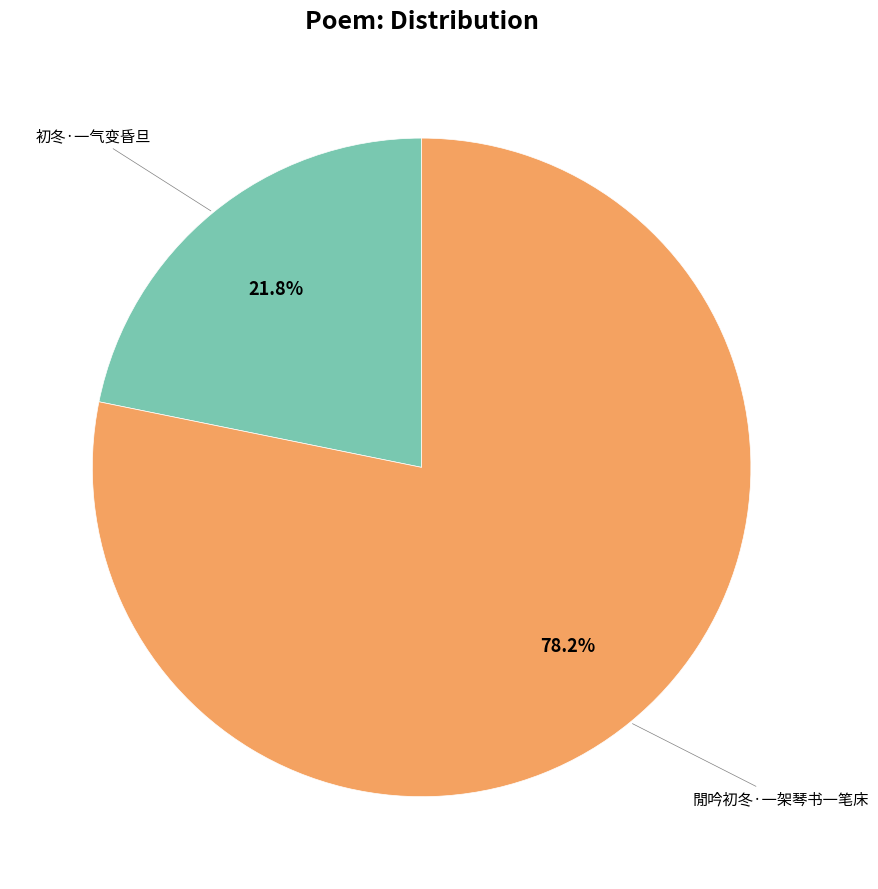

Is there a majority slice in this chart?

Yes